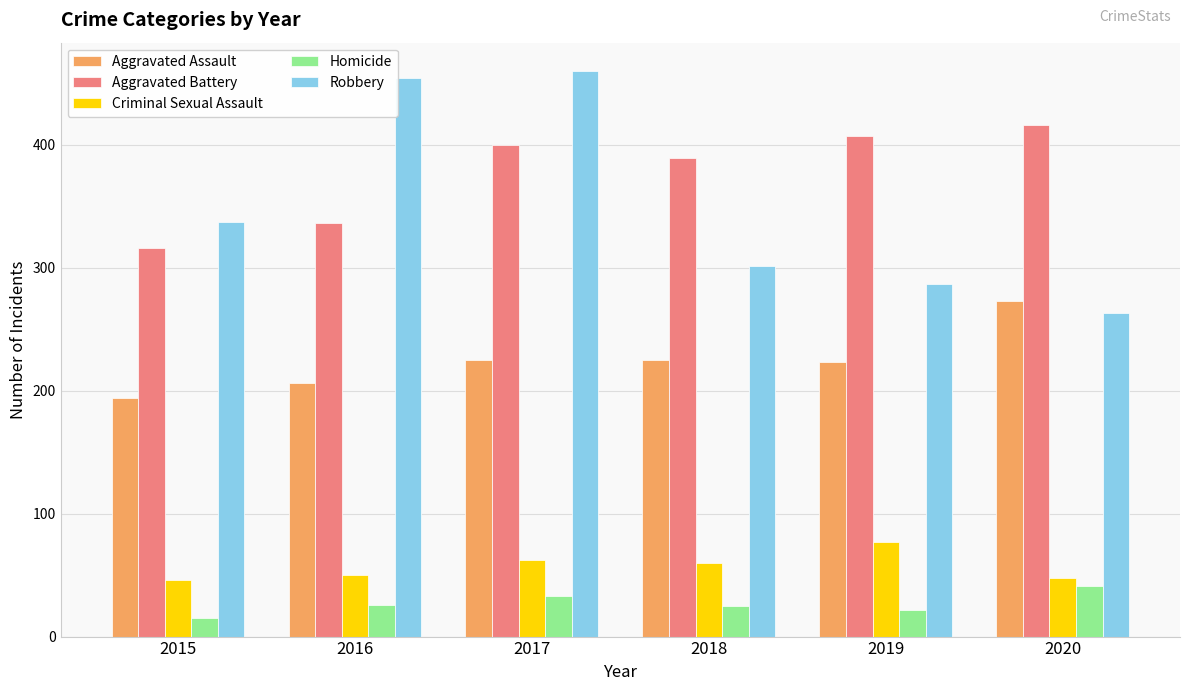

What are all the series names shown in the legend?

Aggravated Assault, Aggravated Battery, Criminal Sexual Assault, Homicide, Robbery